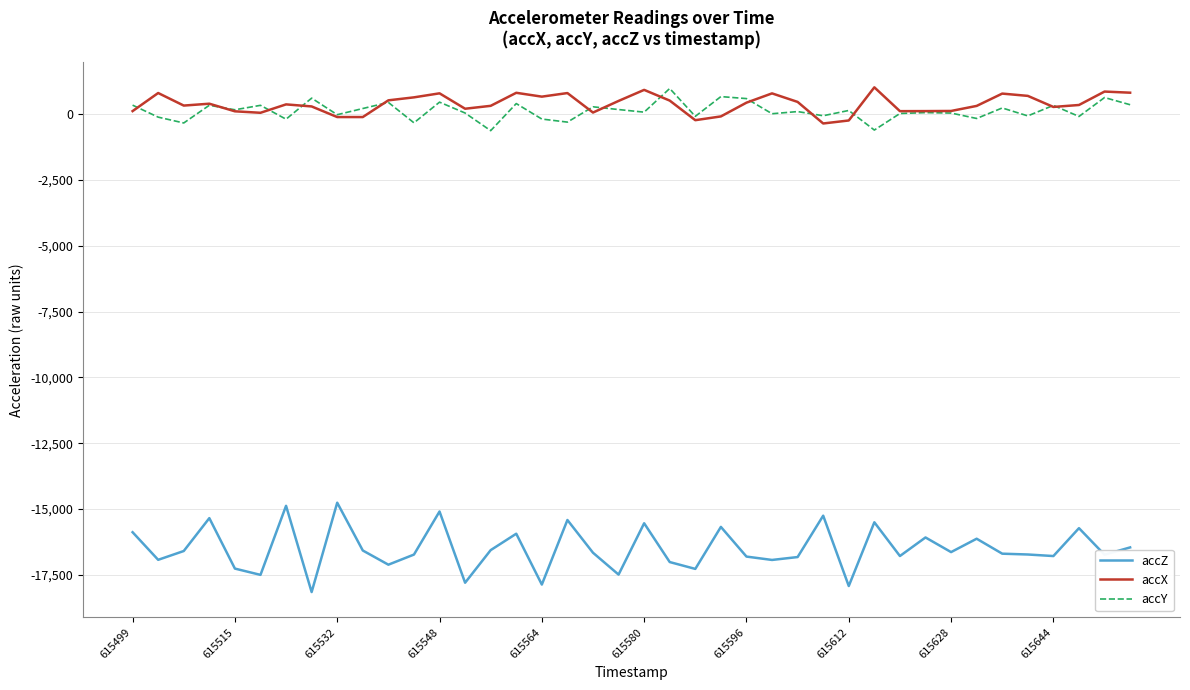

Which series has the largest range (max minus min)?

accZ